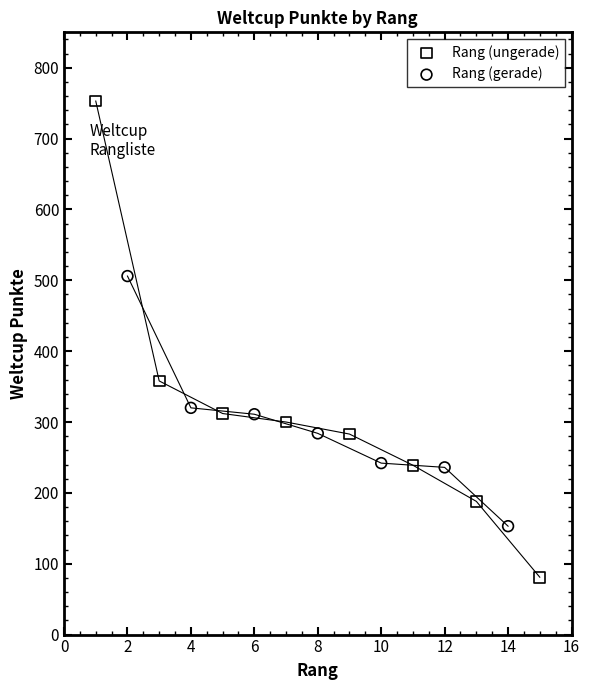

What are all the series names shown in the legend?

Rang (ungerade), Rang (gerade)